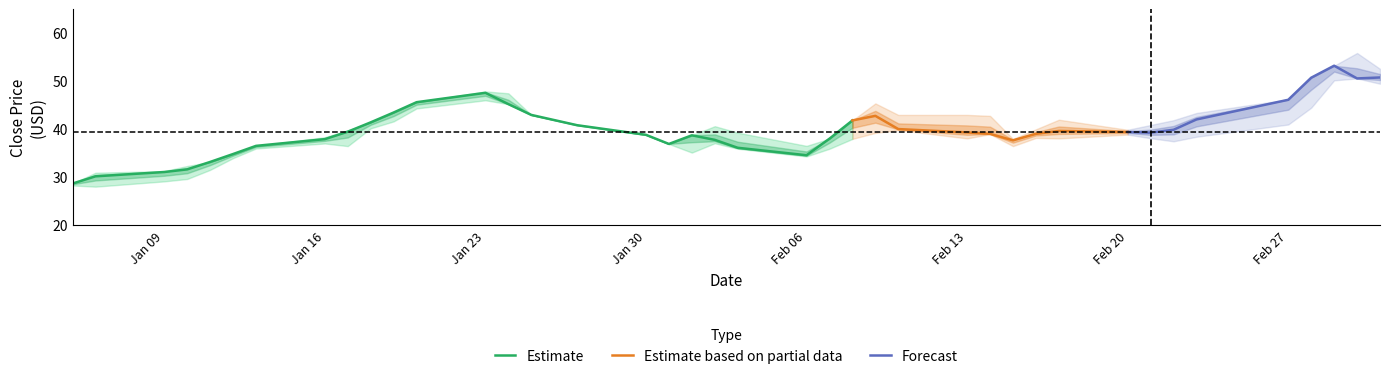

Is it true that Estimate equals 83.7 at Jan 23?

False